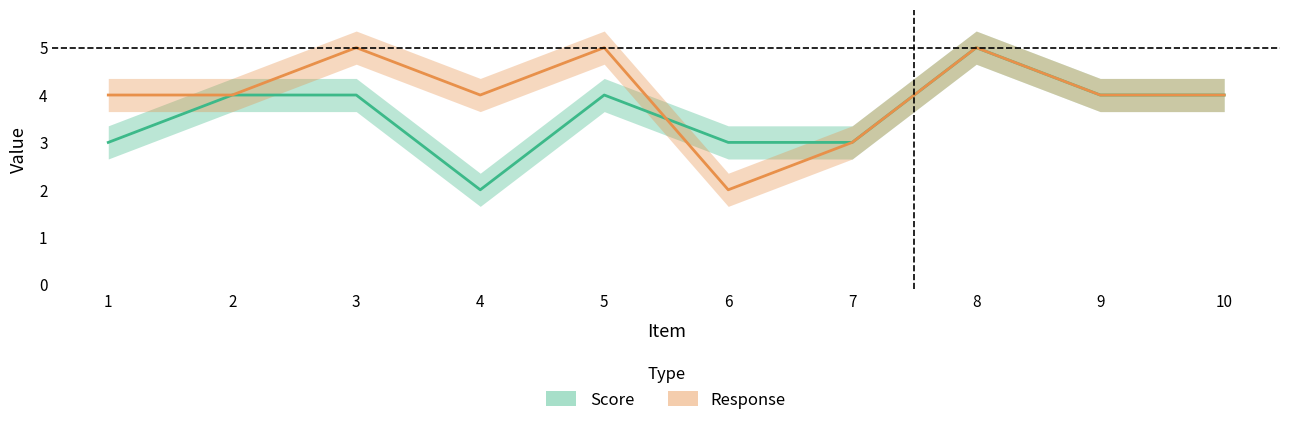

At which category does the chart reach its peak across all series?

8